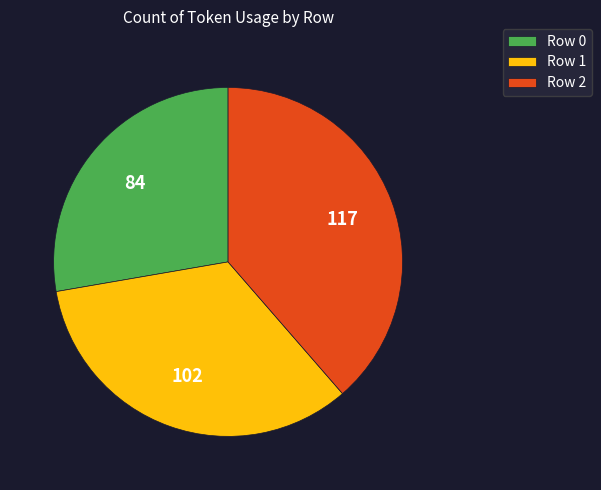

Which category has the biggest portion of the pie?

Row 2